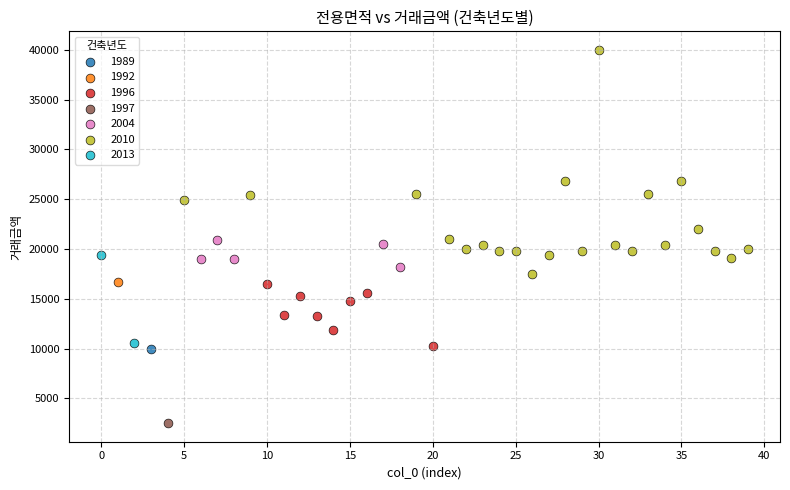

Which series reaches the maximum Y coordinate?

2010